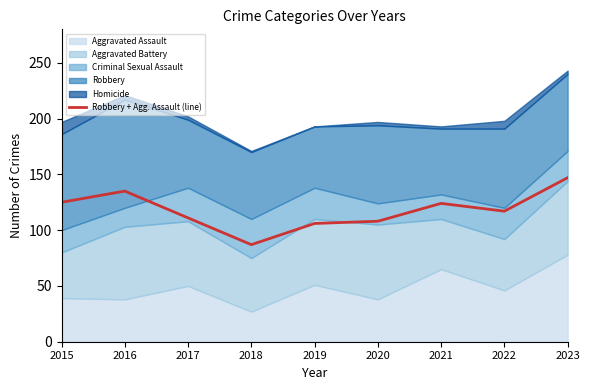

Rank the categories by value from lowest to highest.

2018, 2019, 2020, 2017, 2022, 2021, 2015, 2016, 2023